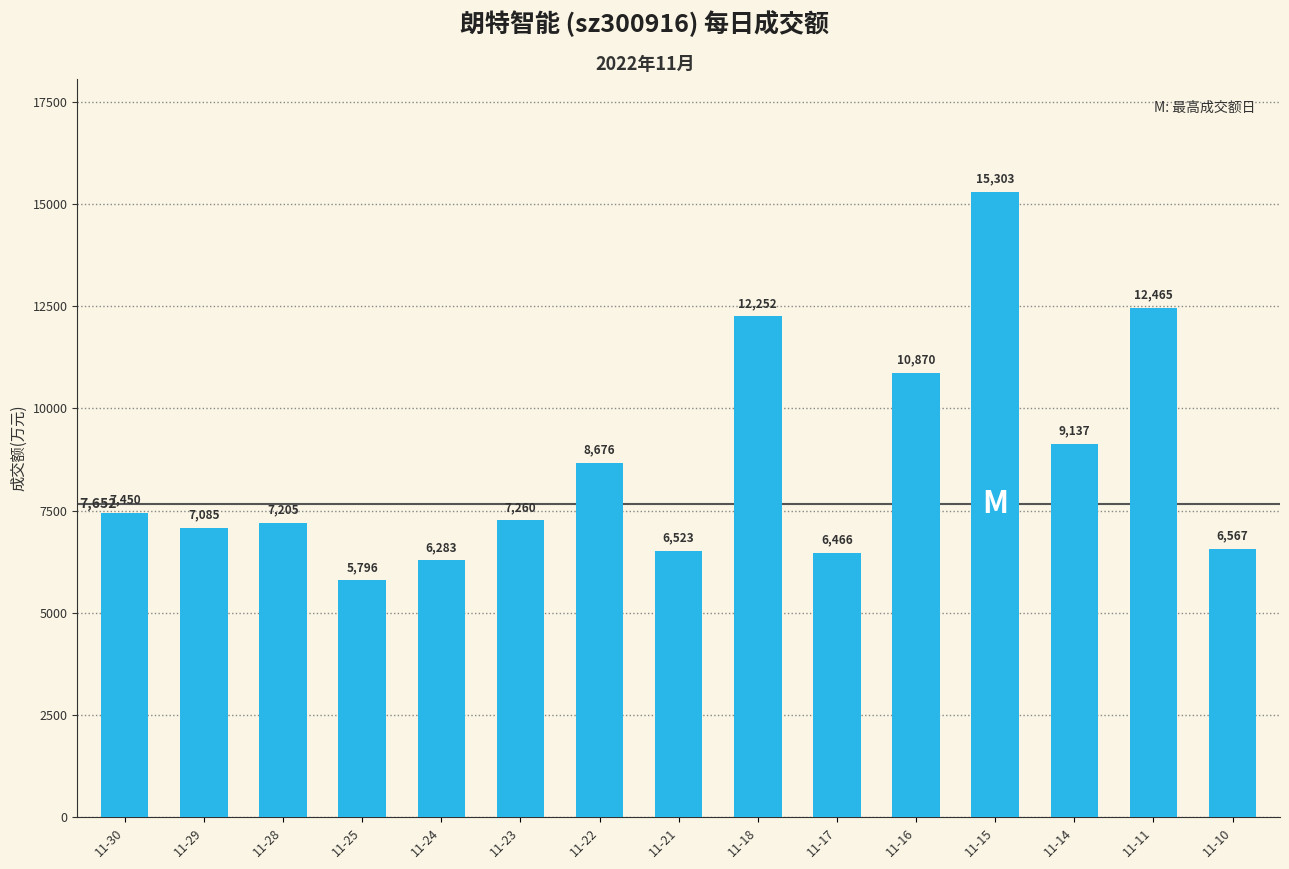

What is the difference between the values at 11-22 and 11-11?

3789